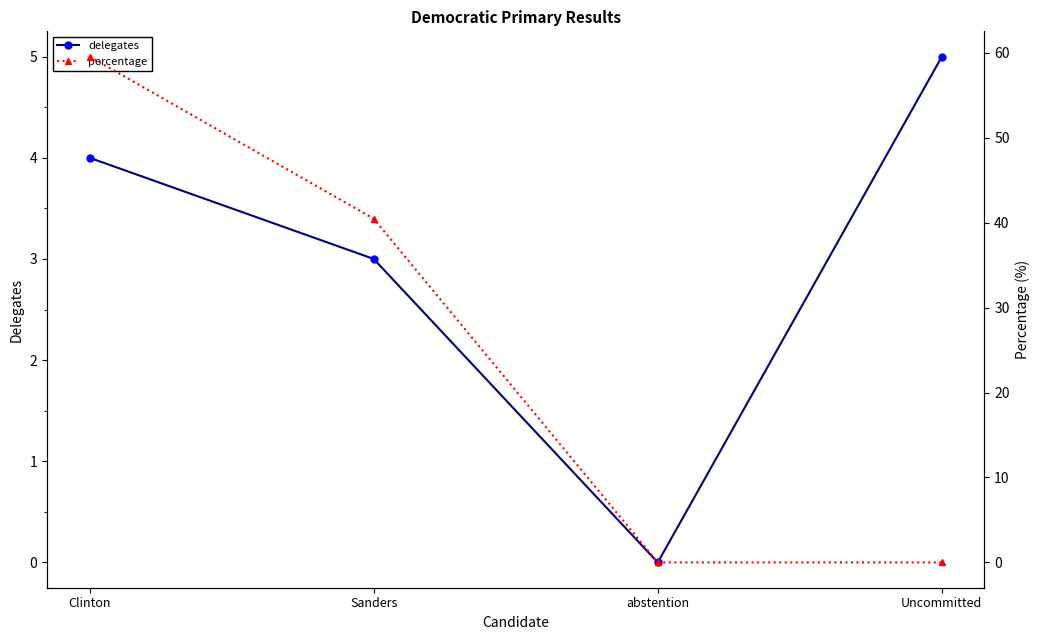

Does the chart have visible grid lines?

No